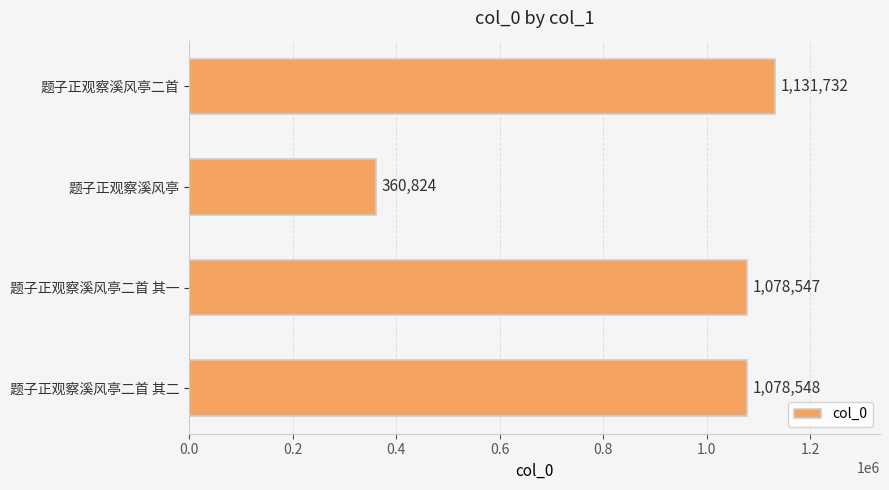

At which label is the value closest to 746278?

题子正观察溪风亭二首 其一